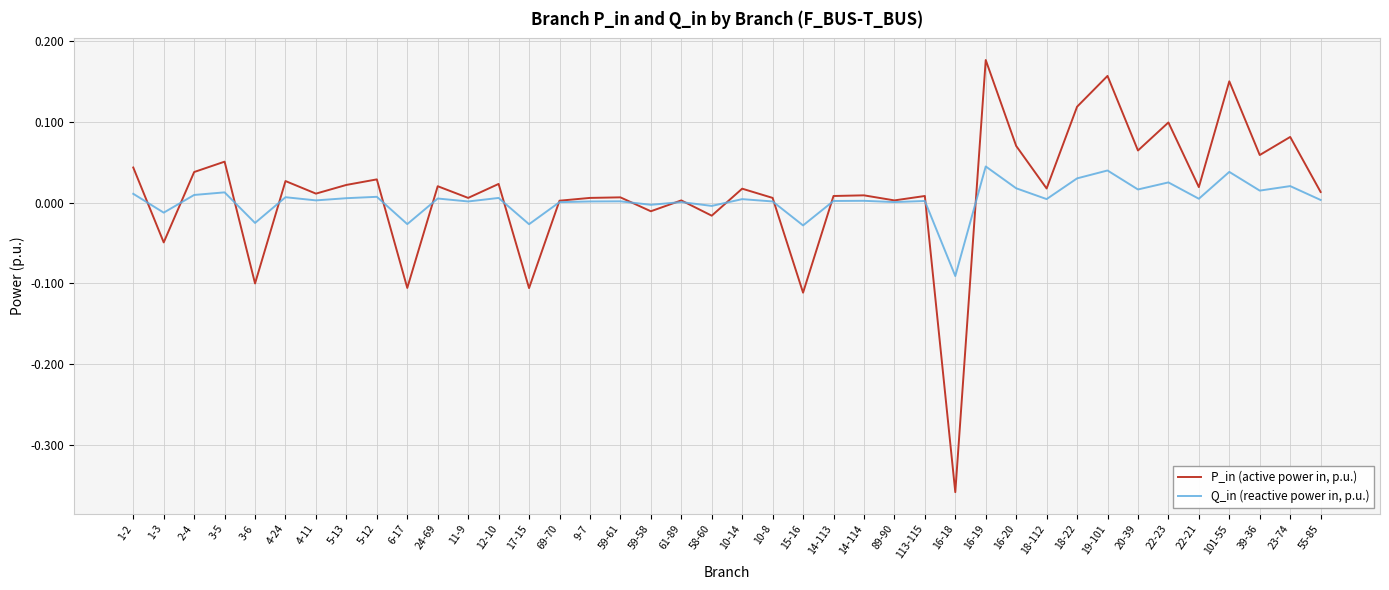

True or false: Q_in (reactive power in, p.u.) has more than 1 points higher than both neighbors.

True